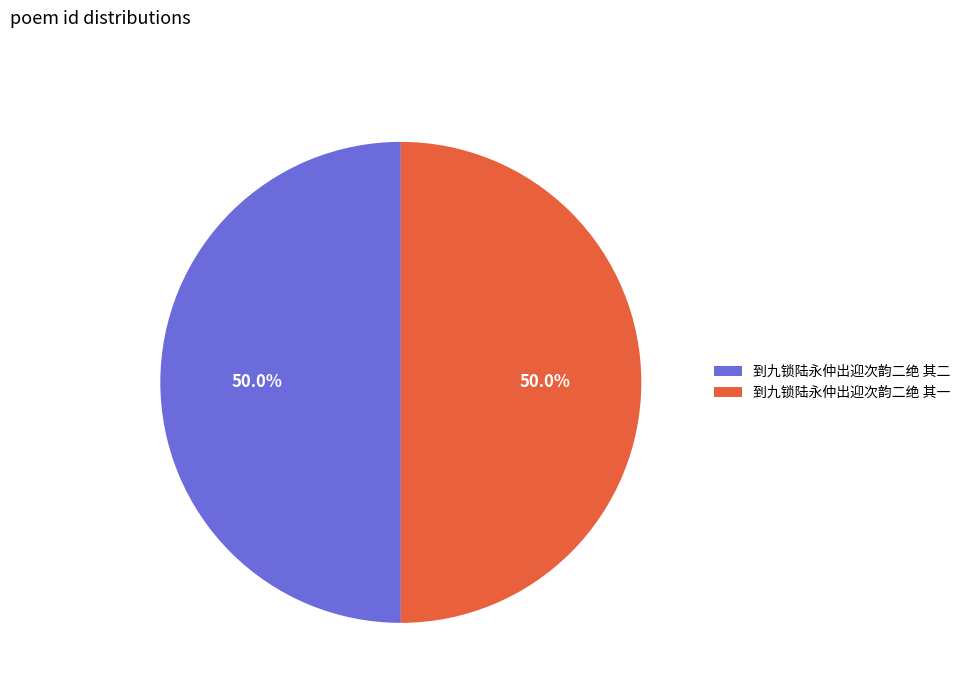

What is the ratio of the value at 到九锁陆永仲出迎次韵二绝 其一 to the value at 到九锁陆永仲出迎次韵二绝 其二?

1.0